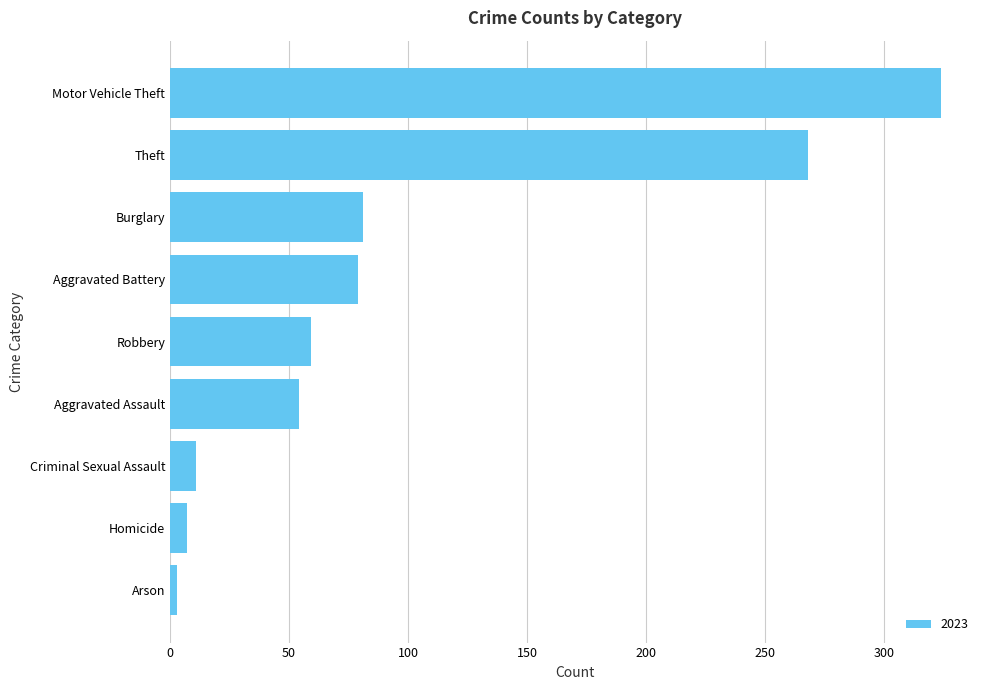

How many bars are there in total?

9